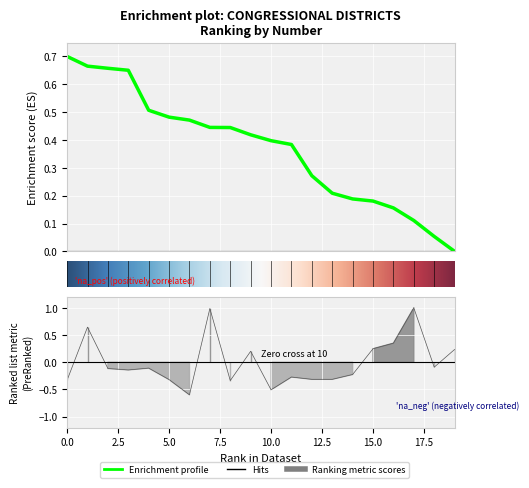

What is the sum of all Number values?

7.4